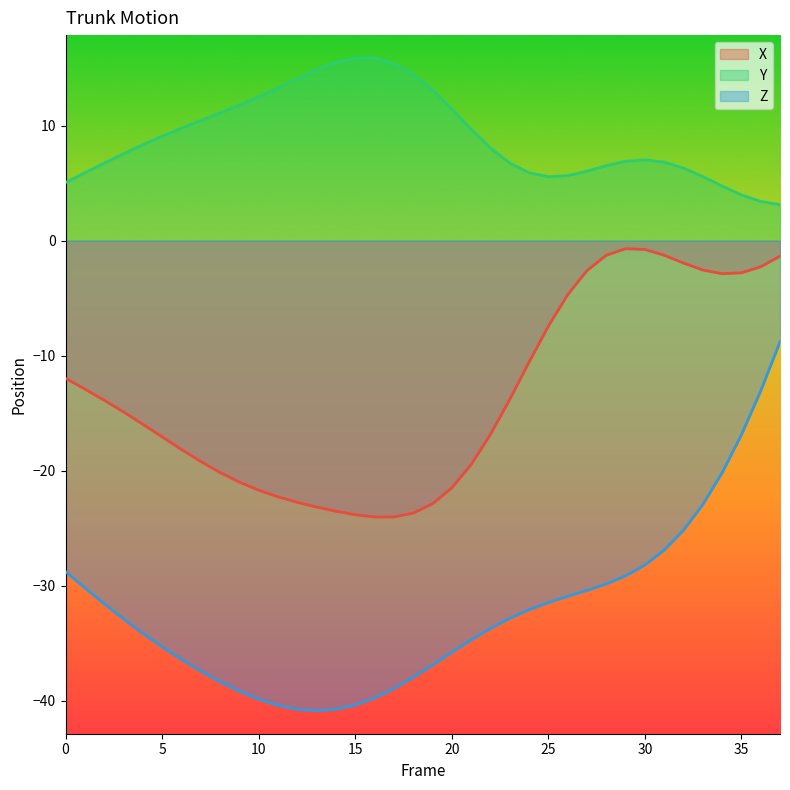

Rank the categories by X value from highest to lowest.

29, 30, 31, 28, 37, 32, 36, 33, 27, 35, 34, 26, 25, 24, 0, 1, 23, 2, 3, 4, 22, 5, 6, 7, 21, 8, 9, 20, 10, 11, 12, 19, 13, 14, 18, 15, 17, 16